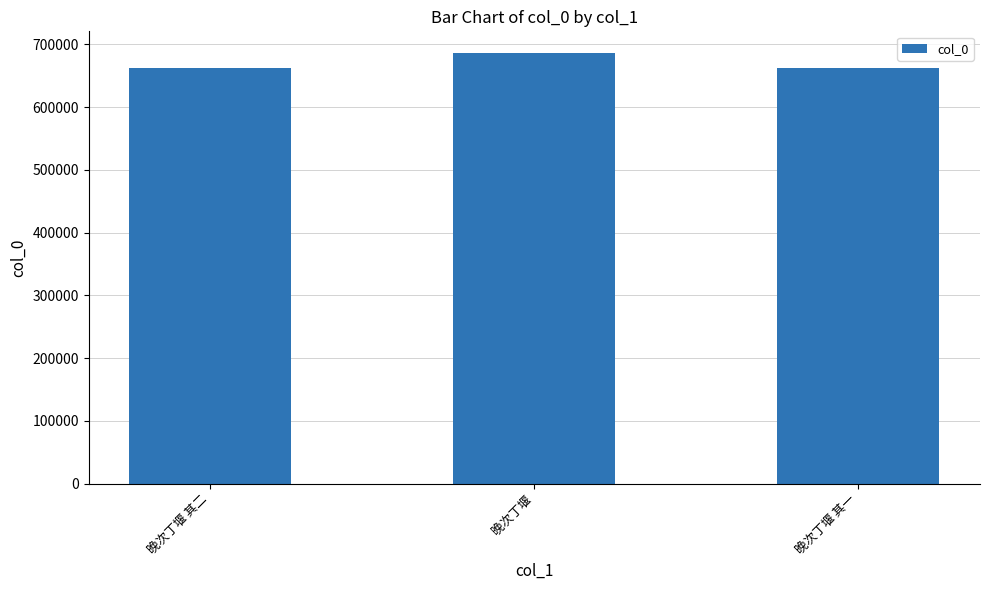

At which label is the value closest to 674007?

晚次丁堰 其二